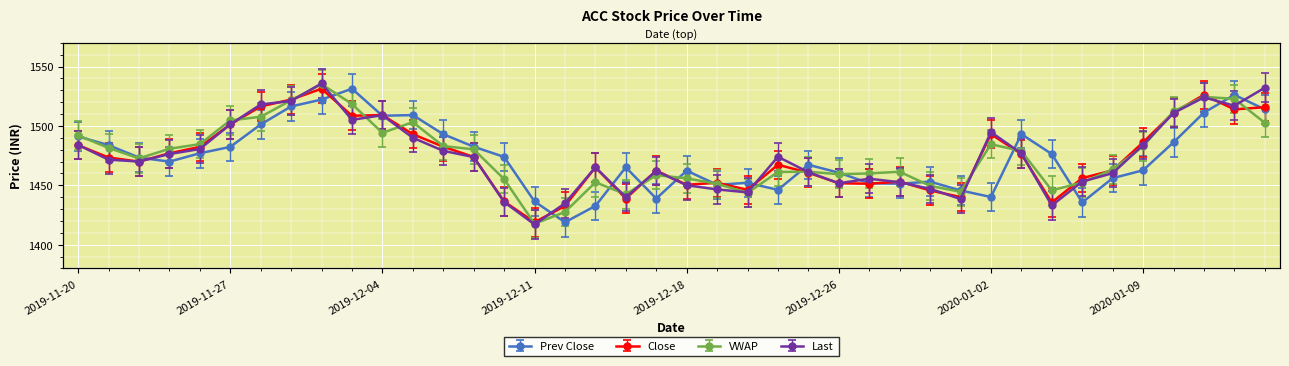

What is the difference between the highest and lowest values at 2019-12-02?

13.5